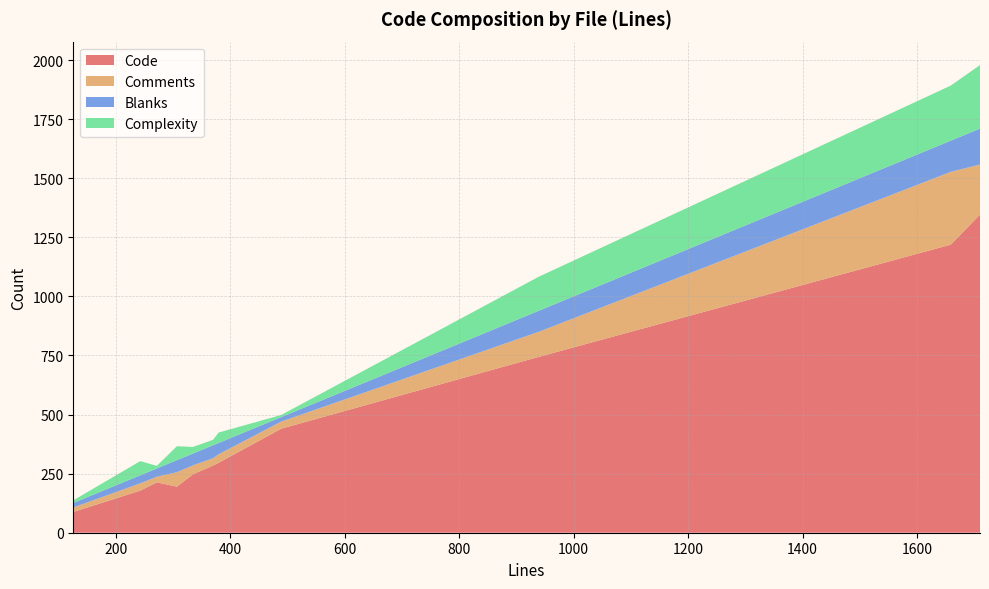

What is the highest value of the Code series?

1346